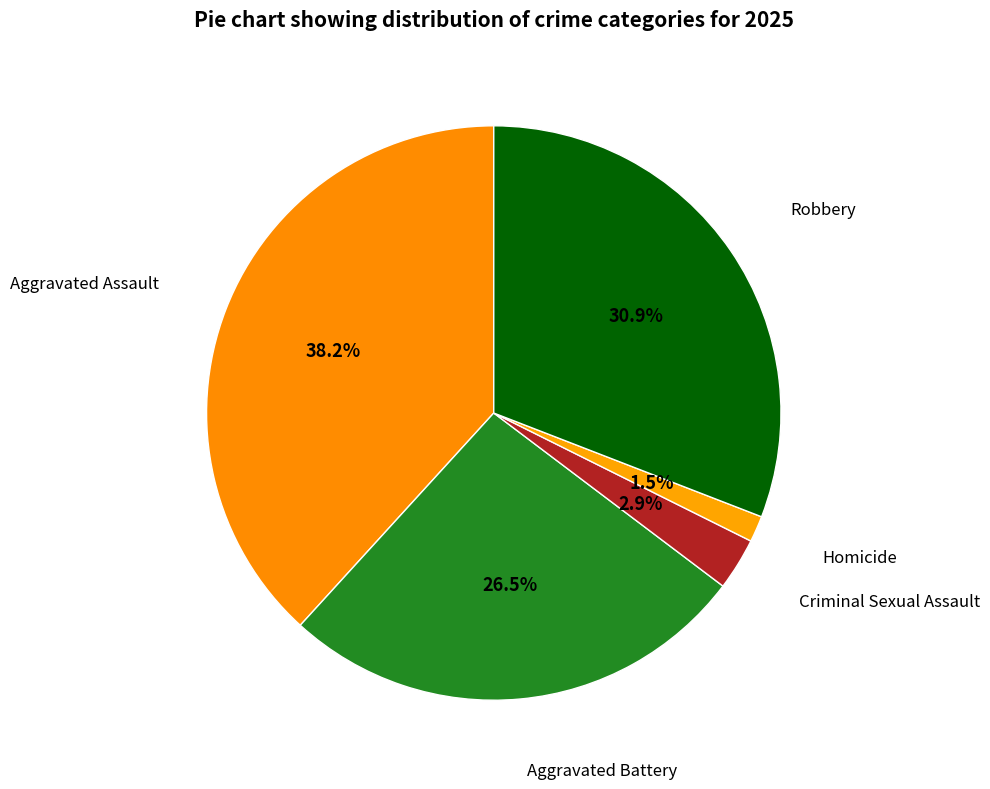

Which slice is the smallest?

Homicide